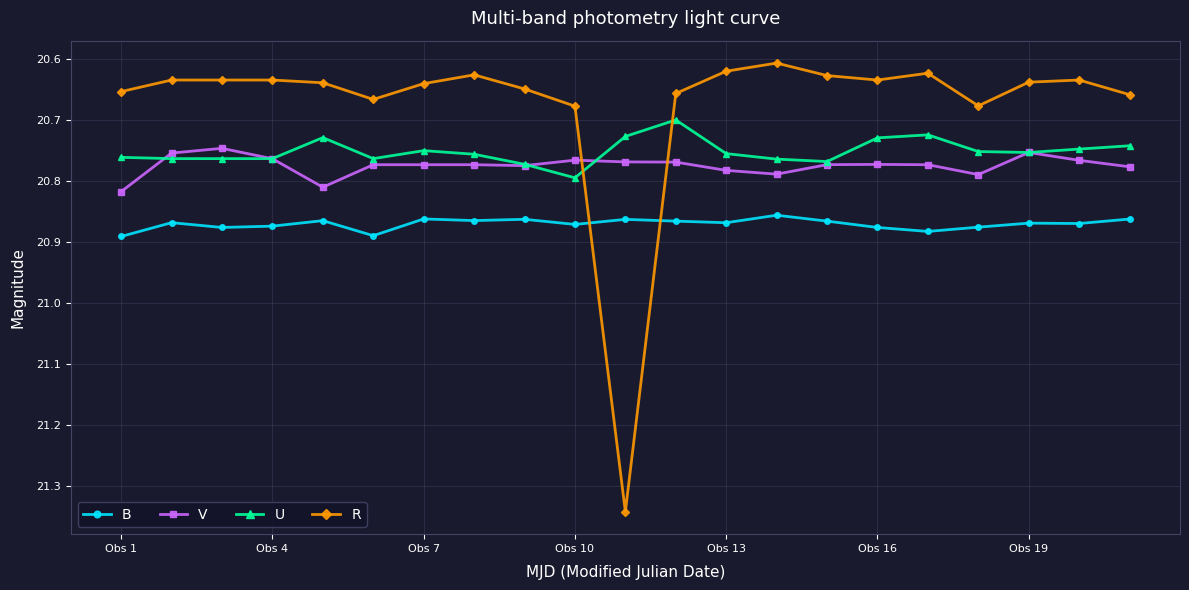

Which series has the largest total across all categories?

B